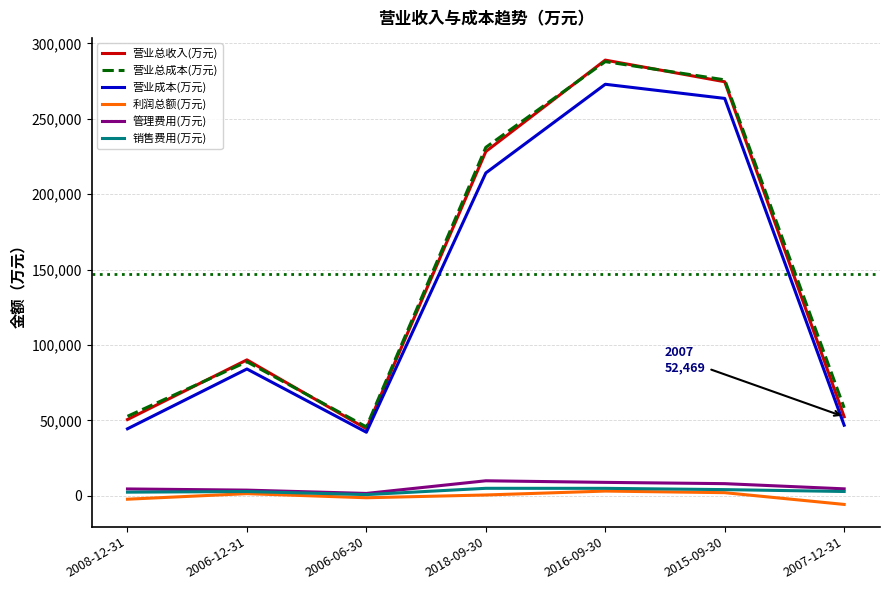

Which category has the highest value in the 营业总成本(万元) series?

2016-09-30